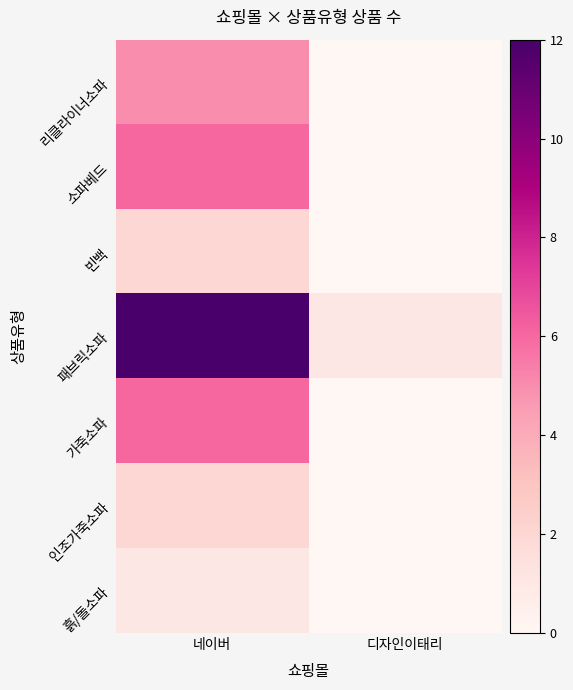

Between 디자인이태리 and 네이버, which is larger?

네이버